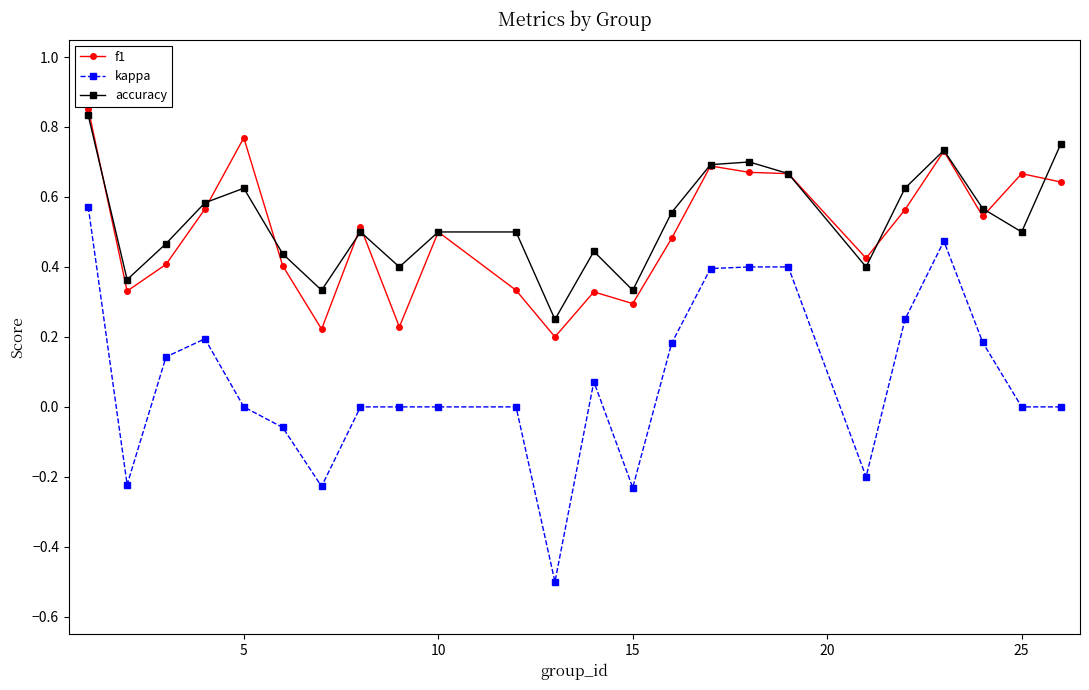

What is the smallest value displayed?

-0.5